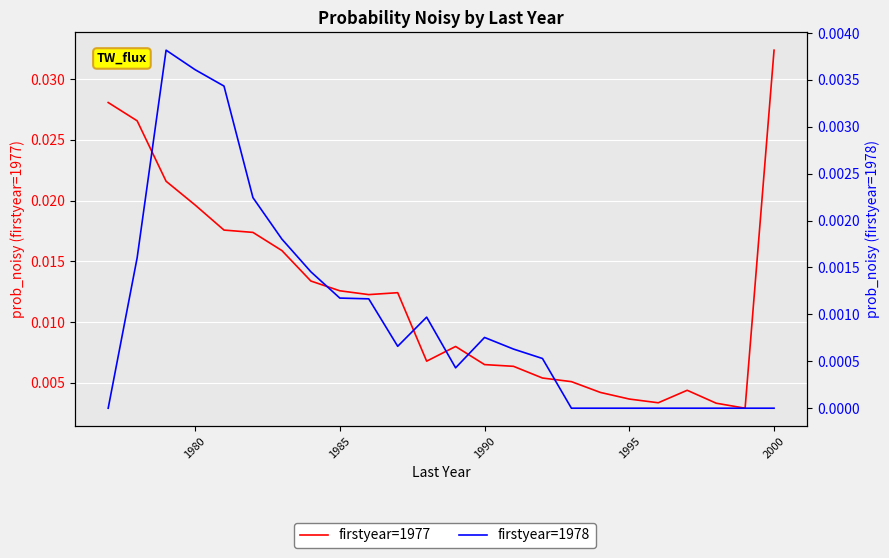

True or false: firstyear=1977 and firstyear=1978 cross at least once.

False